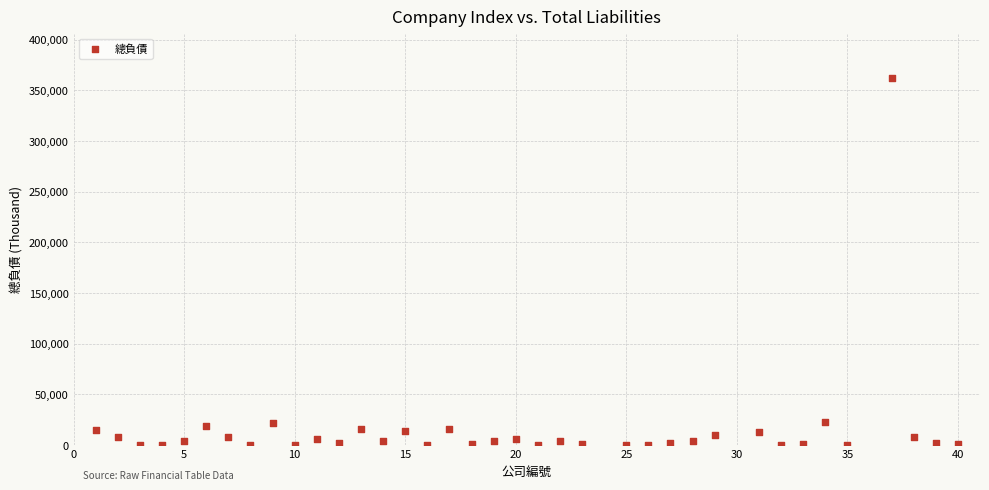

What is the range of Y values (max minus min)?

362545.5